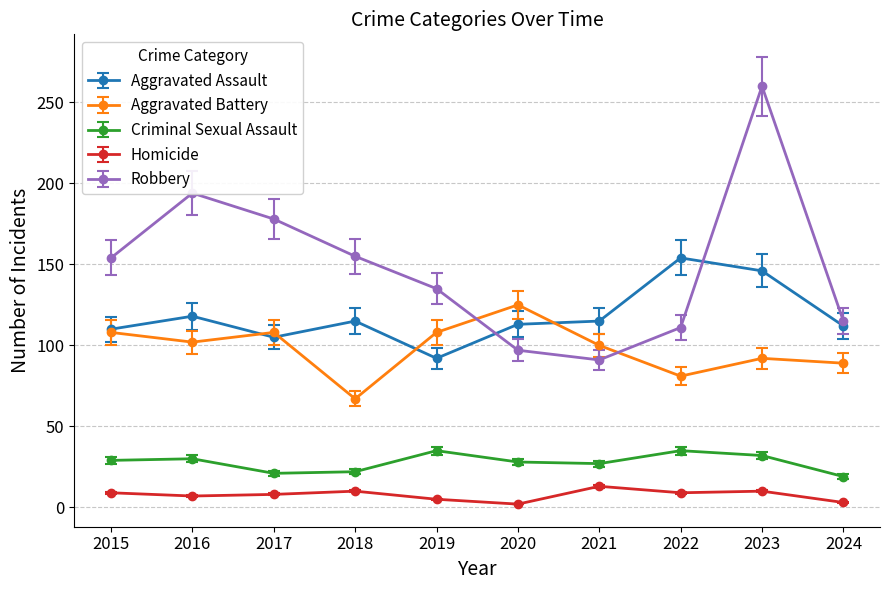

Does the chart have visible grid lines?

Yes